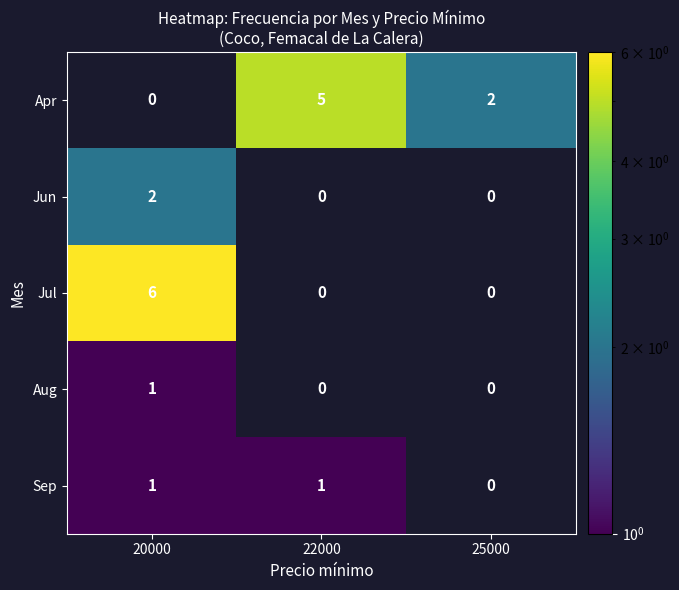

Is it true that Apr equals -2 at 20000?

False